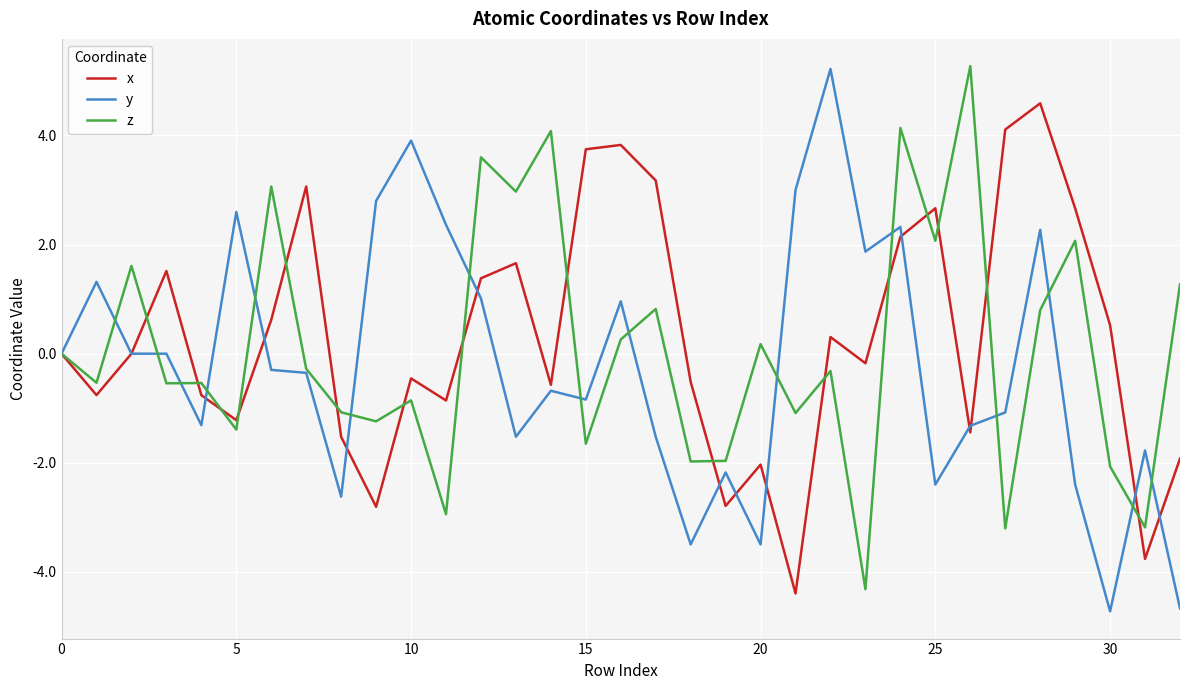

What is the highest value of the x series?

4.6